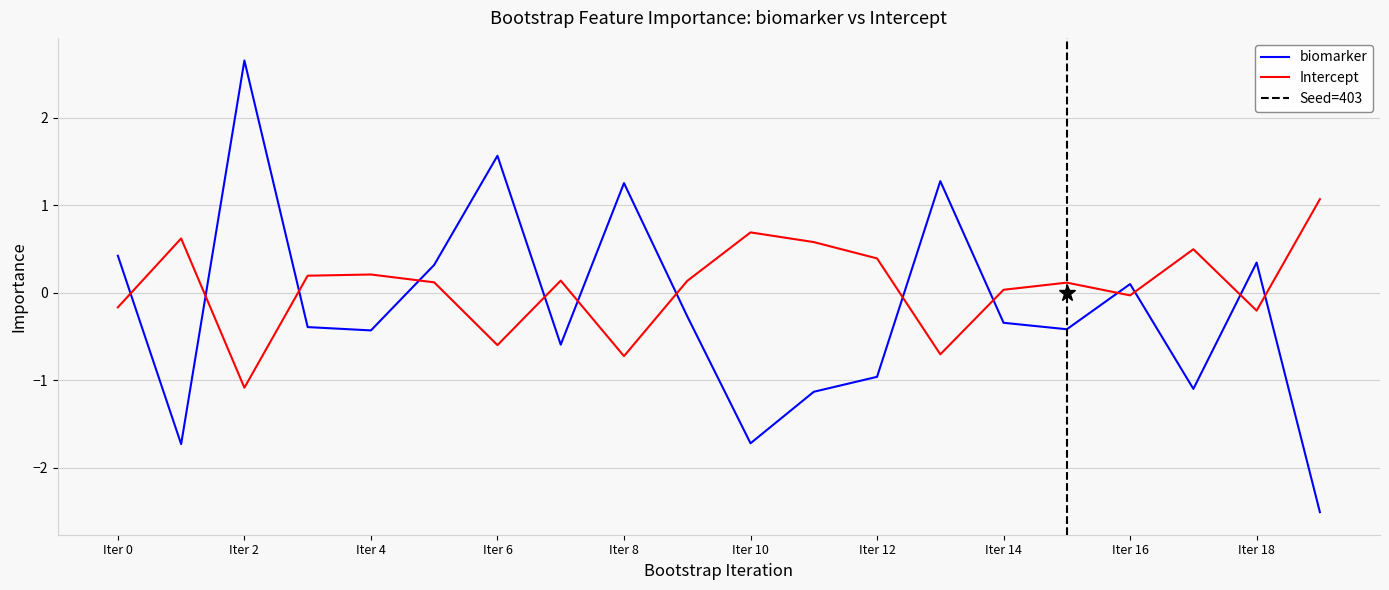

Which series ends up on top after the final intersection of biomarker and Intercept?

Intercept